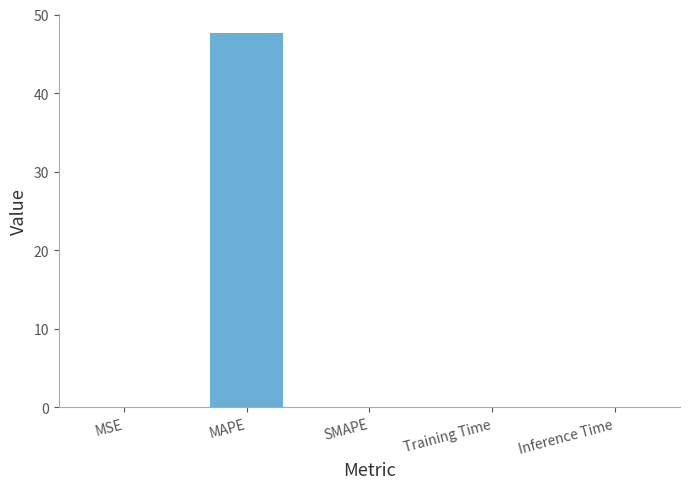

The chart shows a value of 23.0 at MAPE. True or false?

False